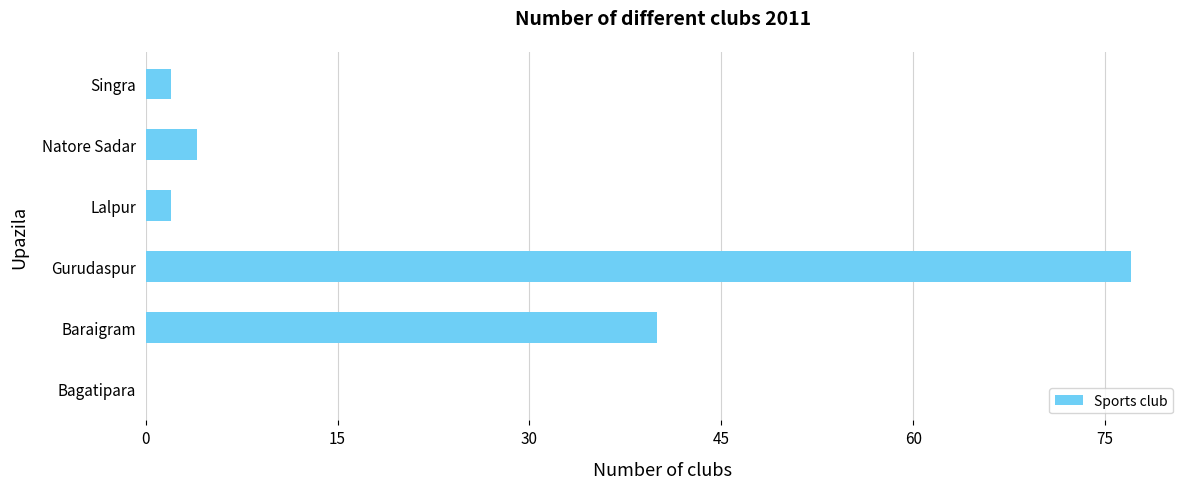

What is the change in value from Baraigram to Lalpur?

-38